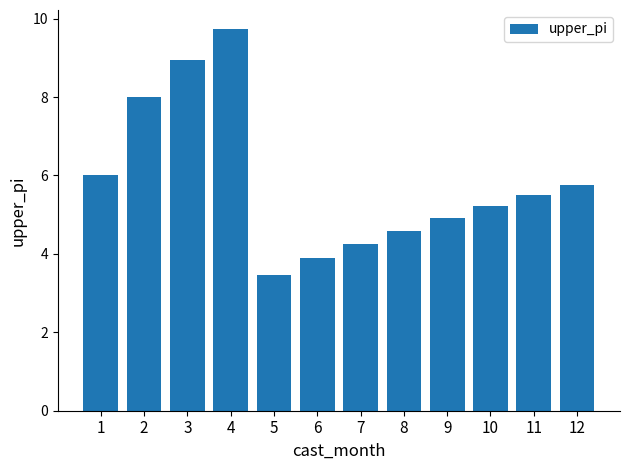

Is it true that the value at 4 is 4.1?

False